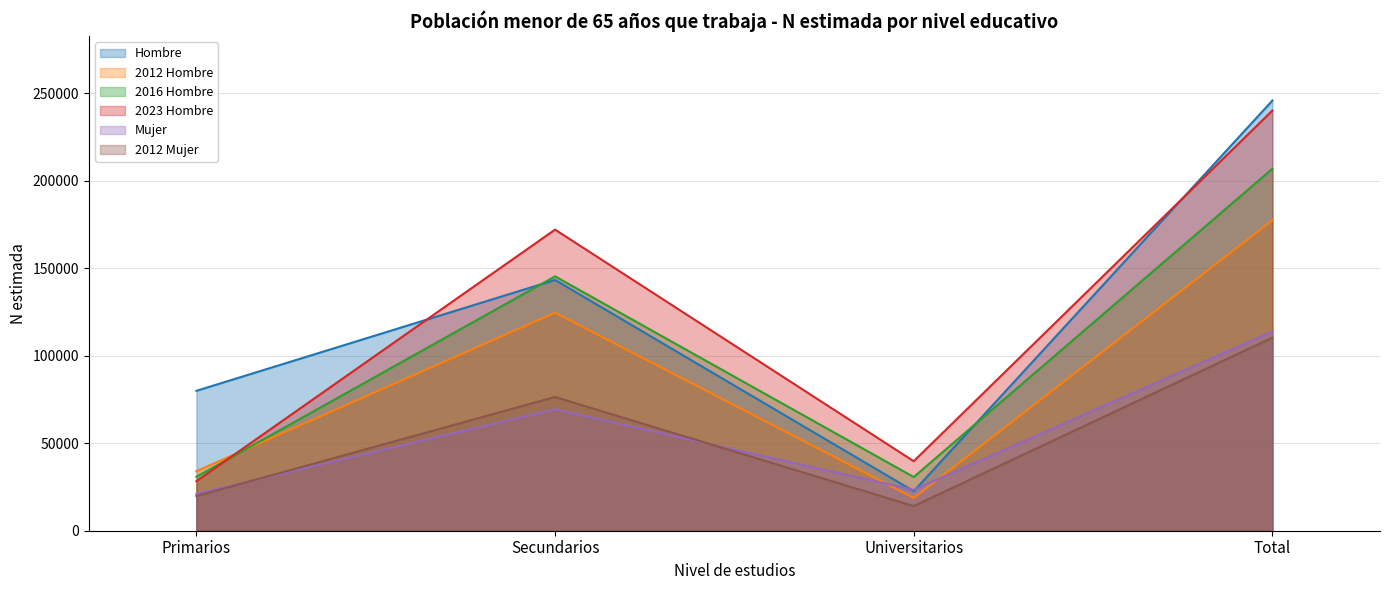

How many lines are shown in the chart?

6